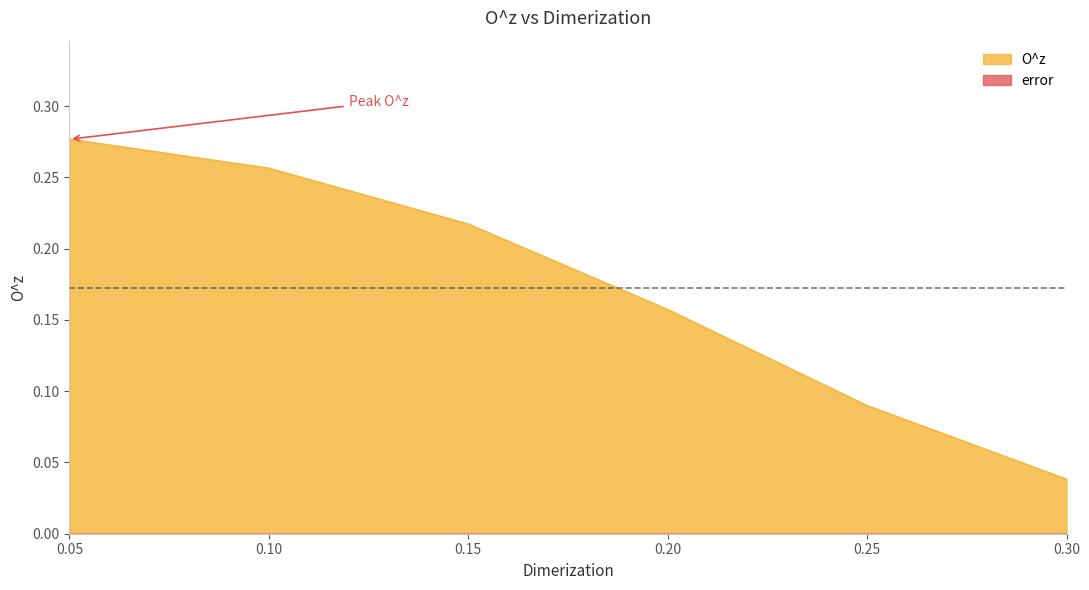

List the labels in order of value, smallest first.

0.3, 0.25, 0.2, 0.15, 0.1, 0.05